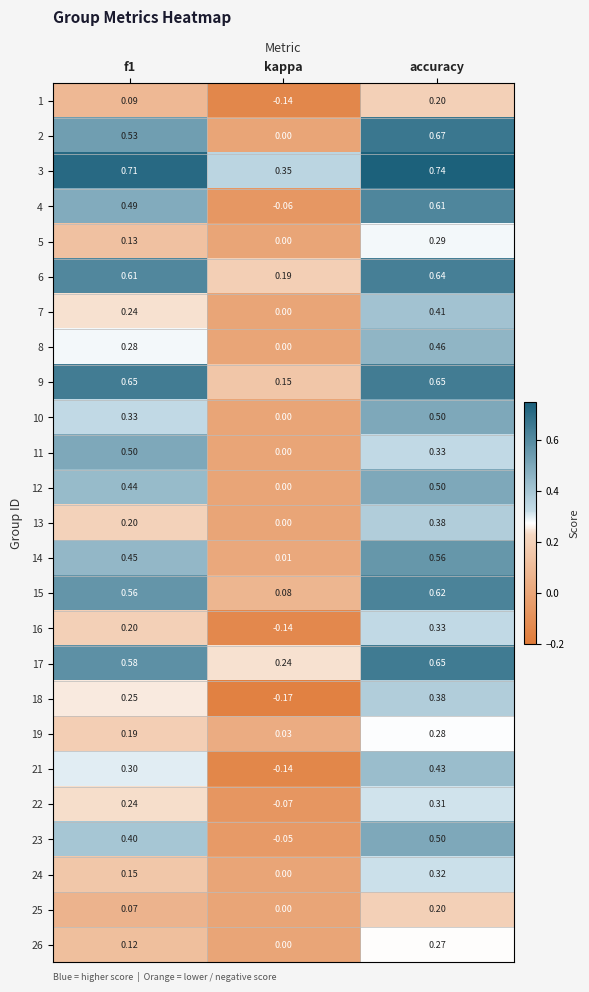

How many distinct data groups are displayed?

25